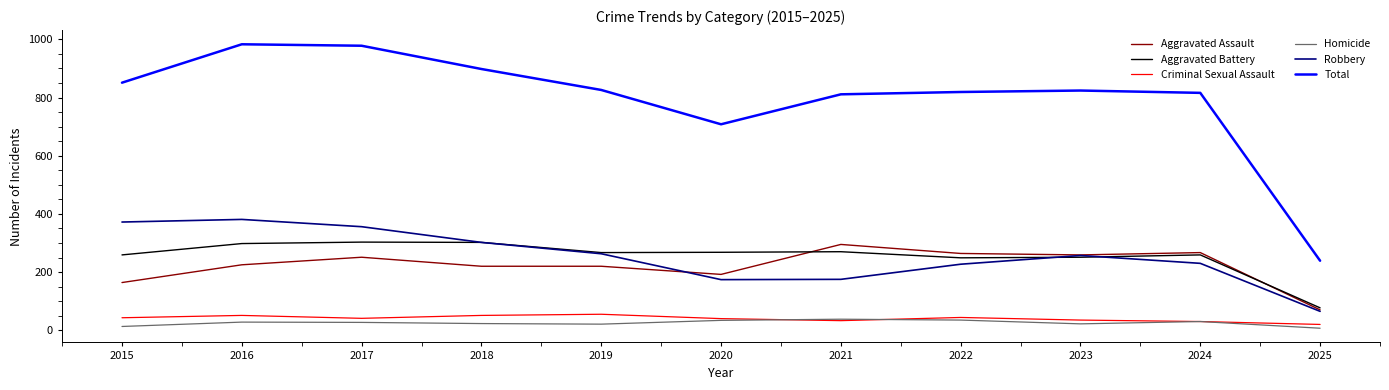

What is the difference between the maximum and second lowest values in the Total series?

275